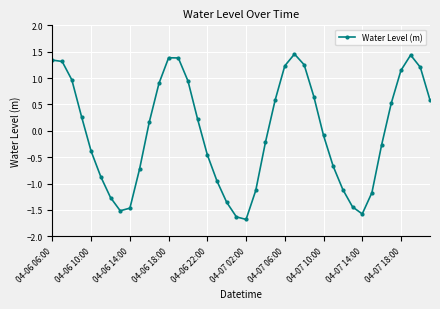

How many points are lower than both their immediate neighbors (excluding endpoints)?

3